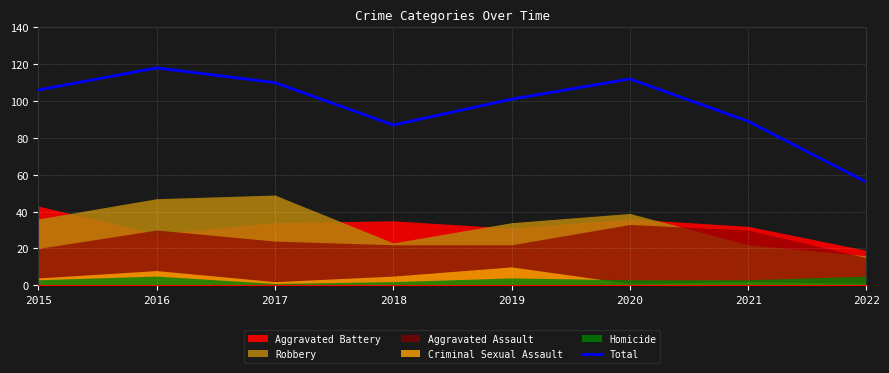

The chart shows a value of 101 at 2019. True or false?

True